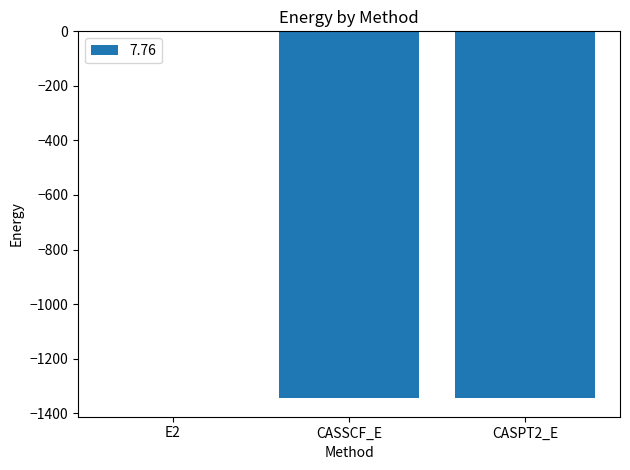

Read the value at CASSCF_E.

-1345.4